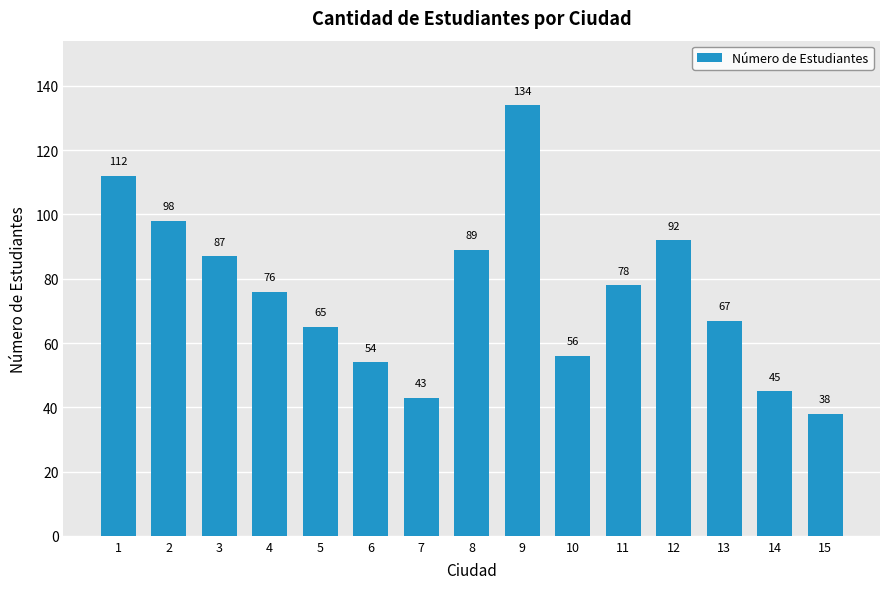

Between 3 and 14, which is larger?

3